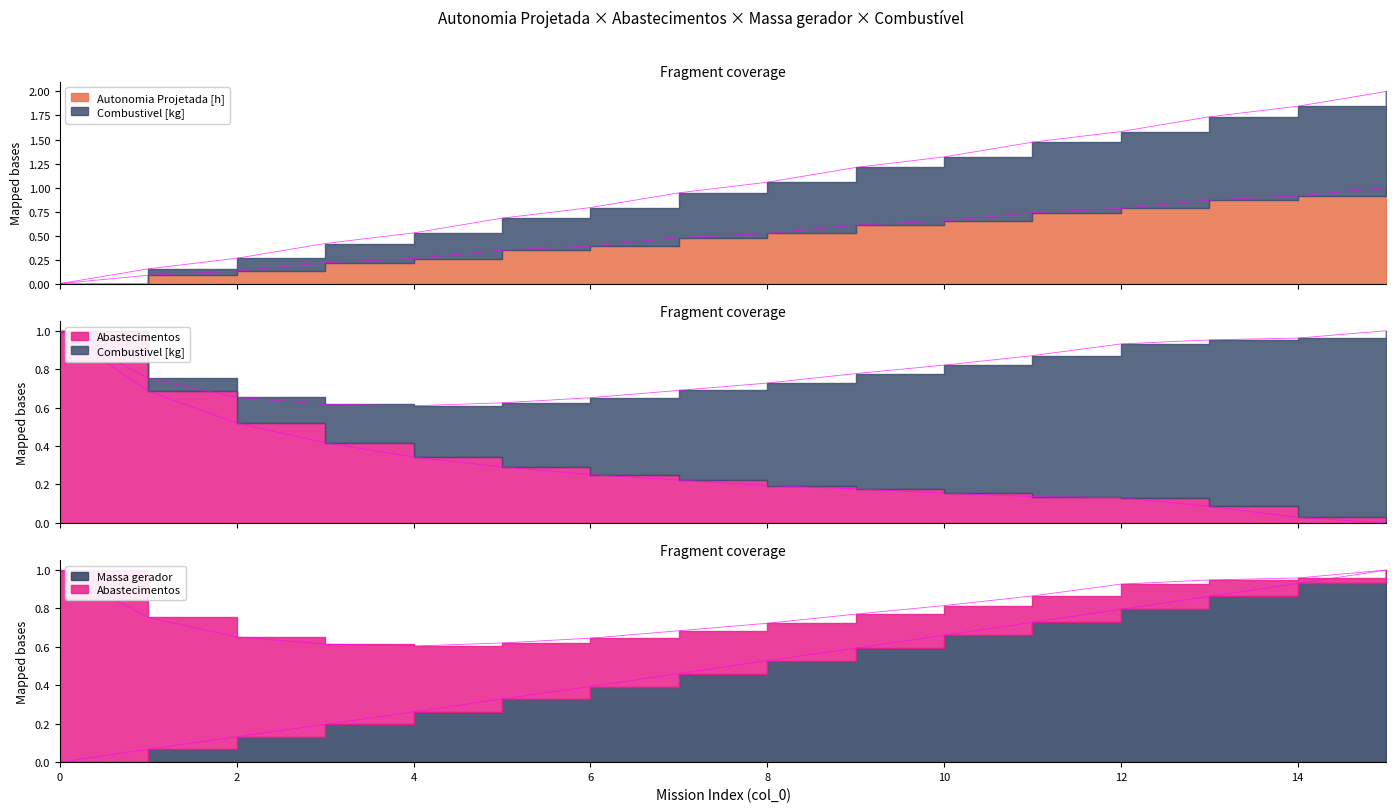

At which category is the sum across all series the highest?

15